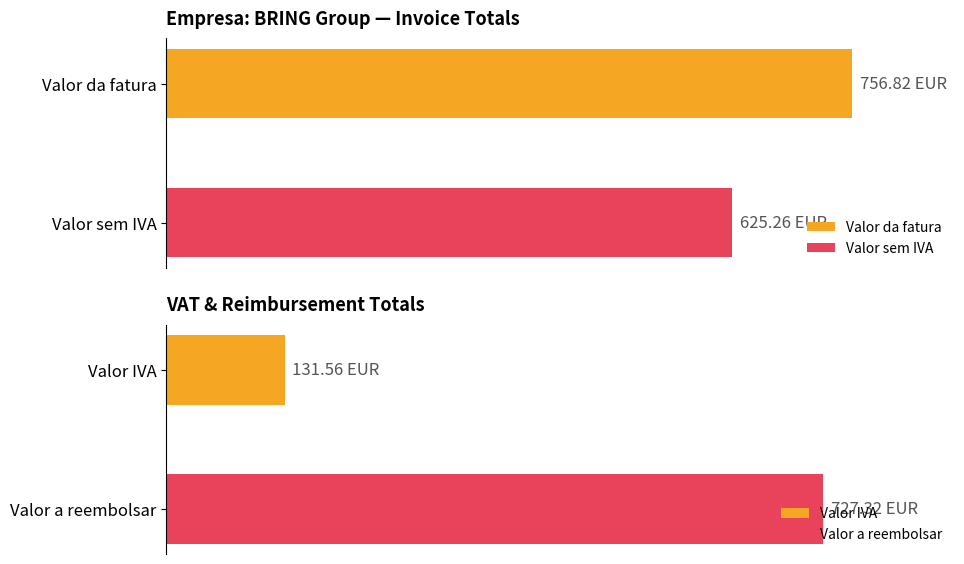

What is the sum of all Valor sem IVA values?

625.3